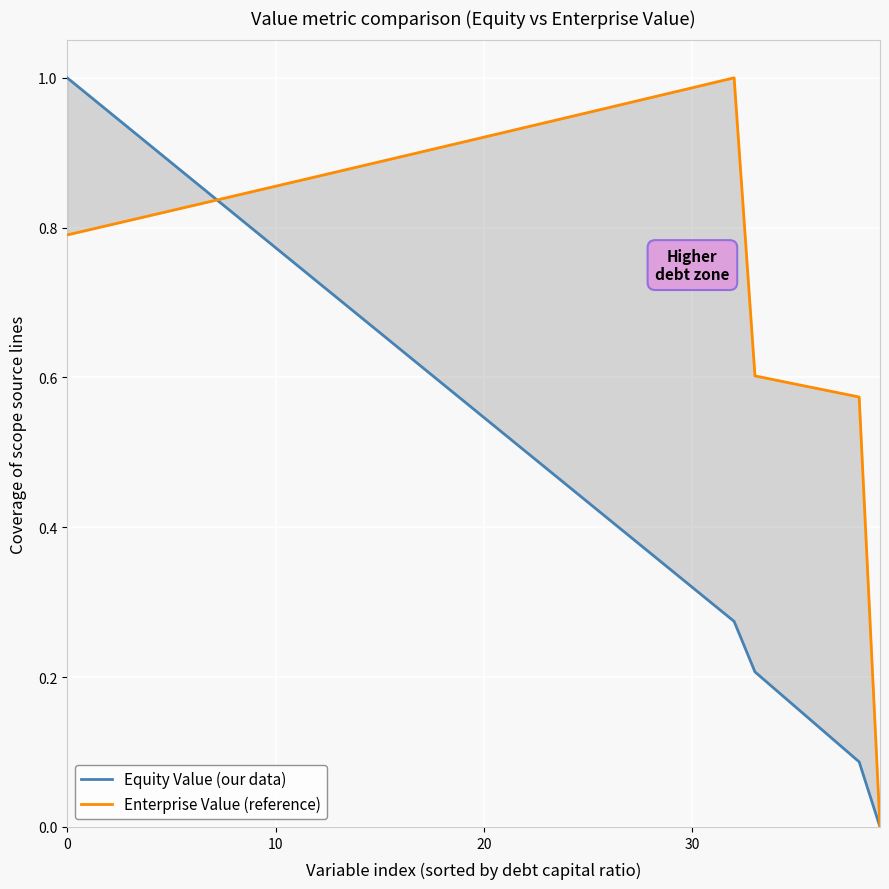

Reading left to right, list all the values displayed in this chart.

Equity Value (our data): 1.0	1.0	1.0	0.9	0.9	0.9	0.9	0.8	0.8	0.8	0.8	0.8	0.7	0.7	0.7	0.7	0.6	0.6	0.6	0.6	0.5	0.5	0.5	0.5	0.5	0.4	0.4	0.4	0.4	0.3	0.3	0.3	0.3	0.2	0.2	0.2	0.1	0.1	0.1	0.0
Enterprise Value (reference): 0.8	0.8	0.8	0.8	0.8	0.8	0.8	0.8	0.8	0.8	0.9	0.9	0.9	0.9	0.9	0.9	0.9	0.9	0.9	0.9	0.9	0.9	0.9	0.9	0.9	1.0	1.0	1.0	1.0	1.0	1.0	1.0	1.0	0.6	0.6	0.6	0.6	0.6	0.6	0.0